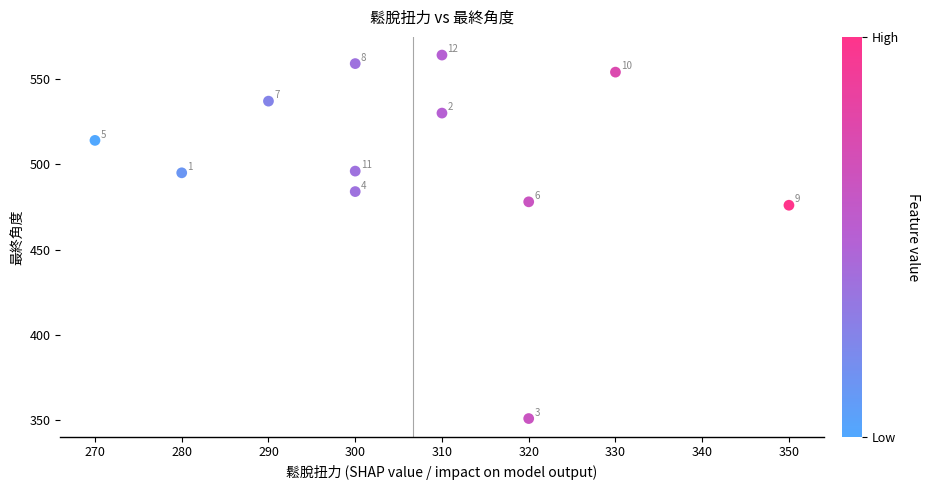

What is the range of Y values (max minus min)?

213